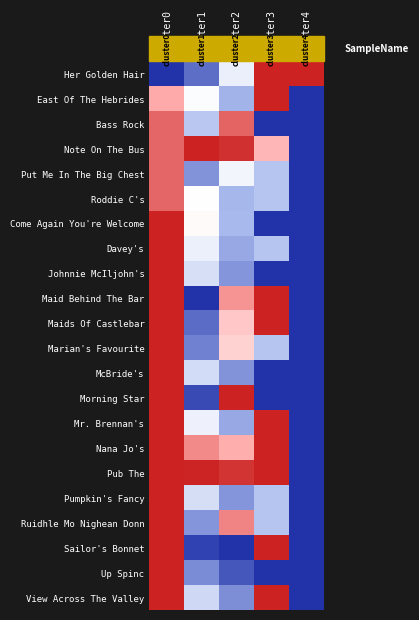

At which category is the sum across all series the highest?

cluster0